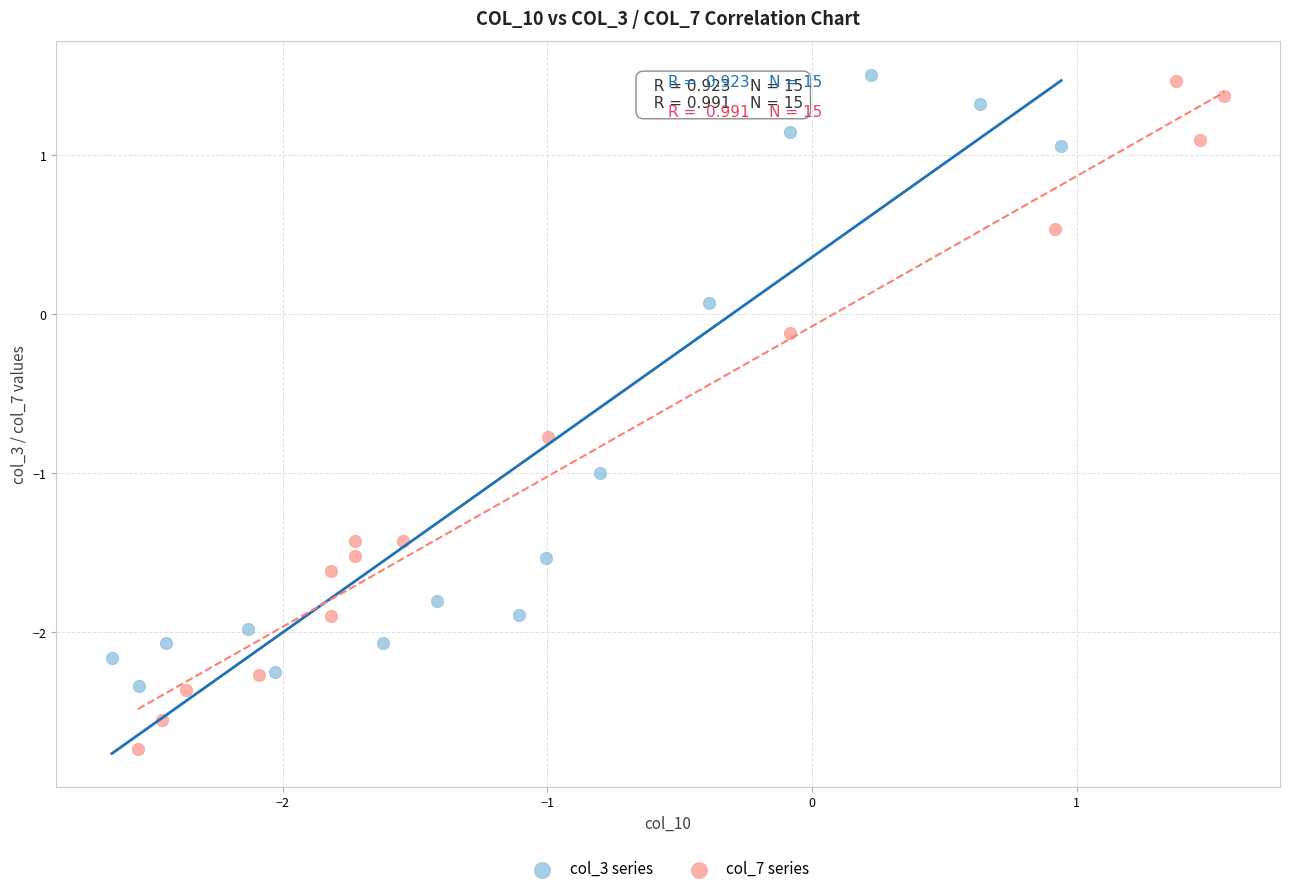

Which series has the widest spread of Y values?

col_7 series